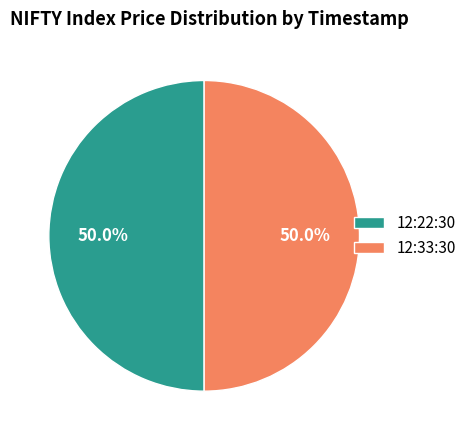

What is the ratio of the value at 12:33:30 to the value at 12:22:30?

1.0